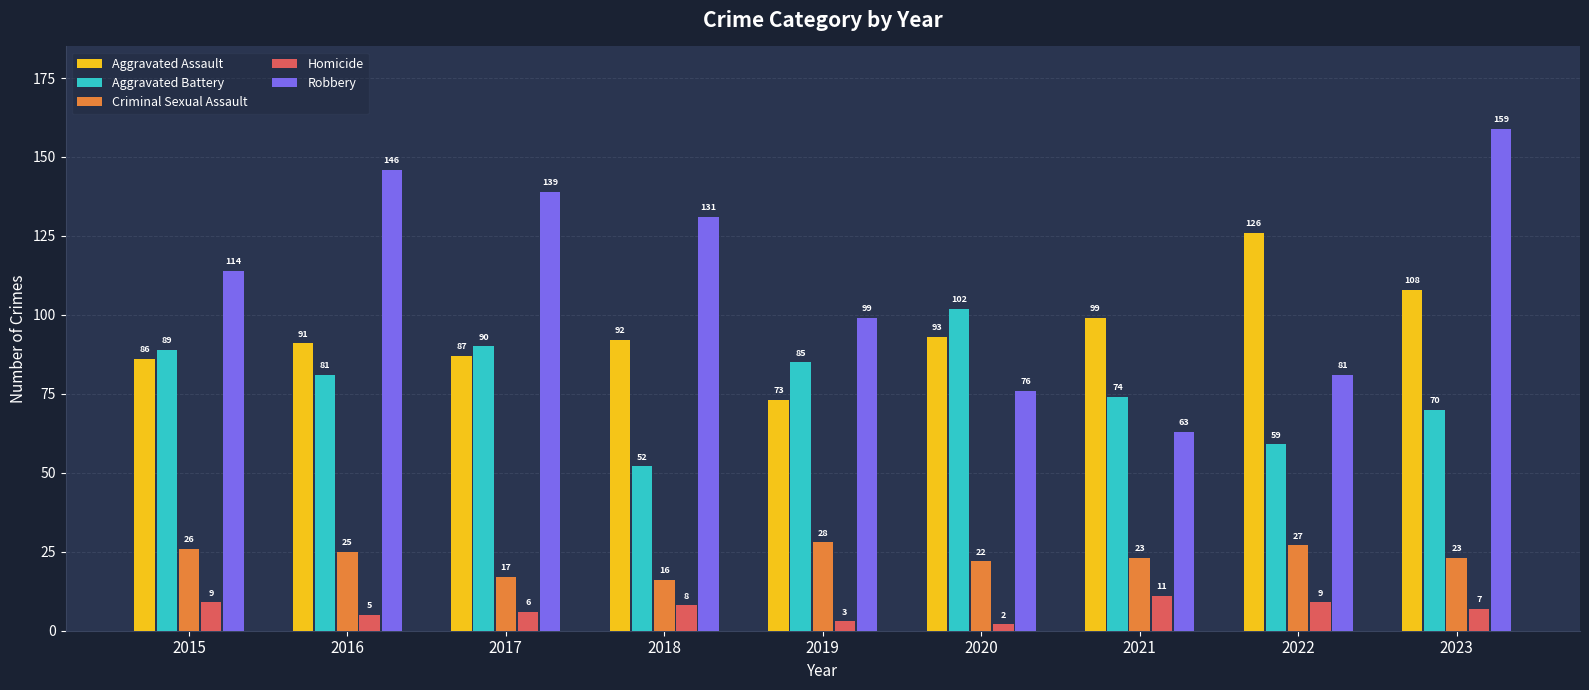

At how many categories does at least one series exceed 153?

1